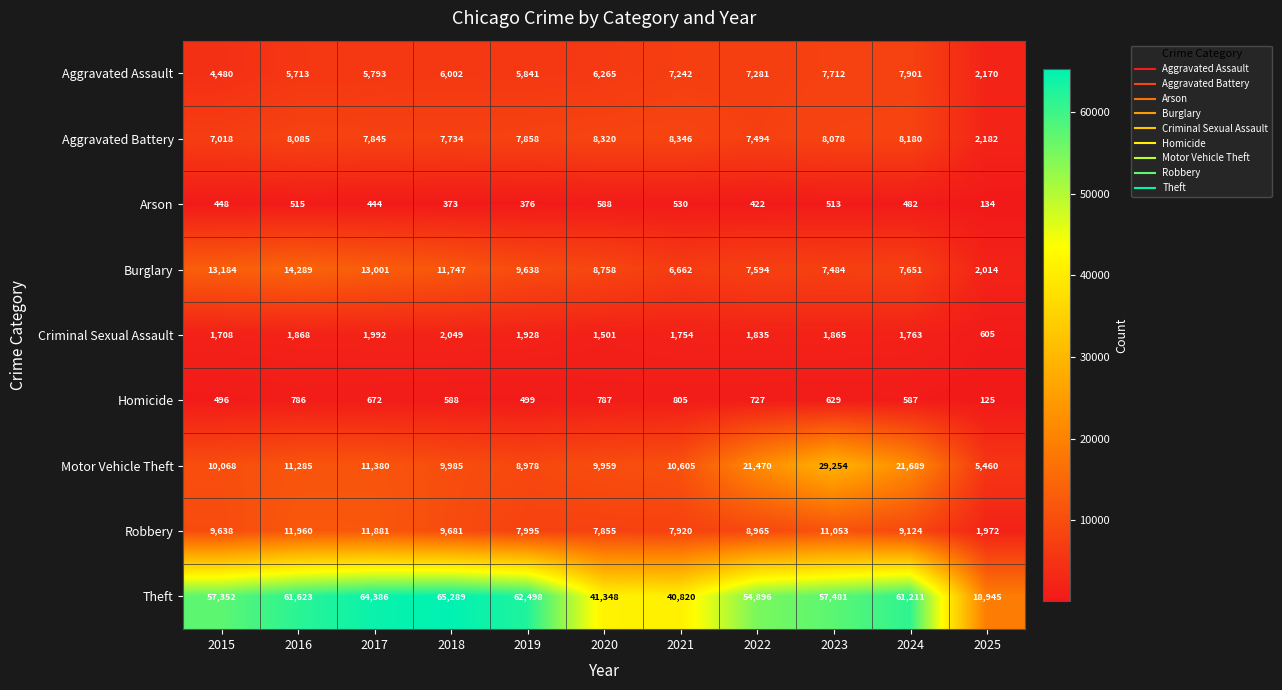

Where does the Theft series first go above 57481?

2016